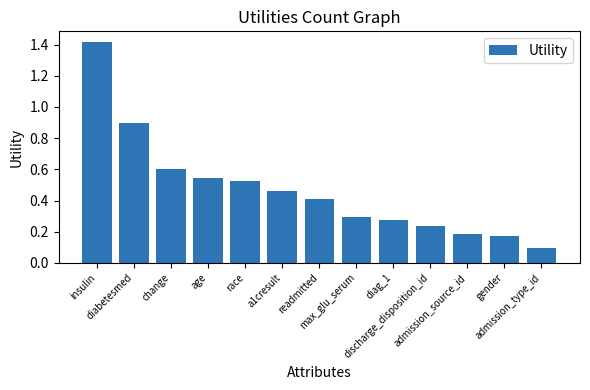

What is the maximum value shown in the chart?

1.4